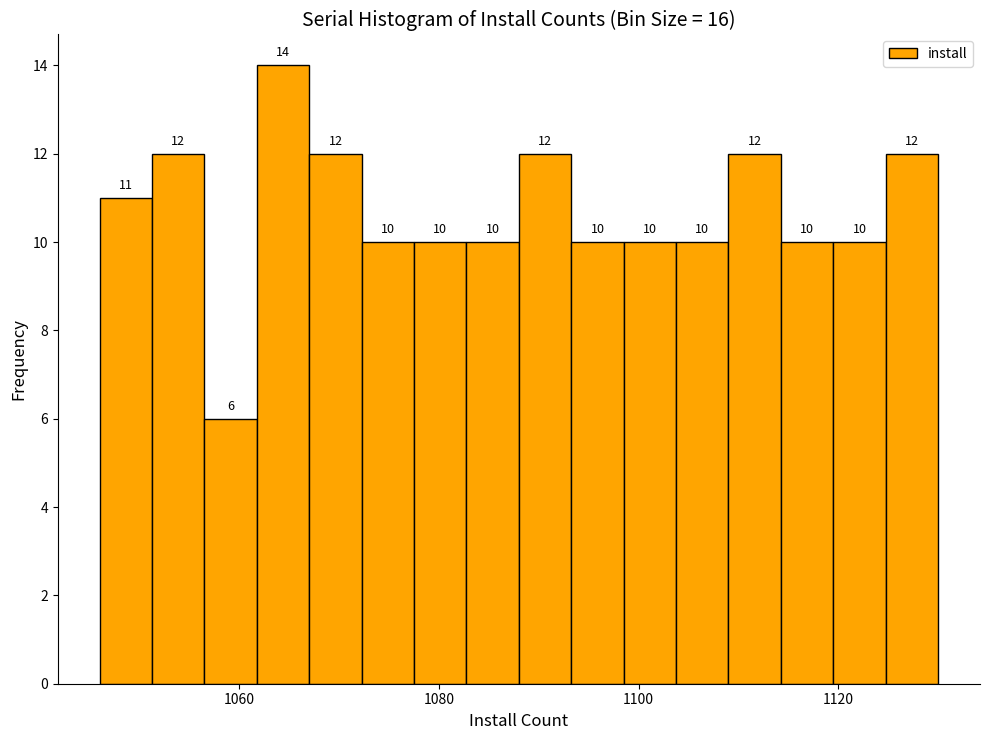

Read against the x-axis, roughly where is the centre of the tallest bar?

1064